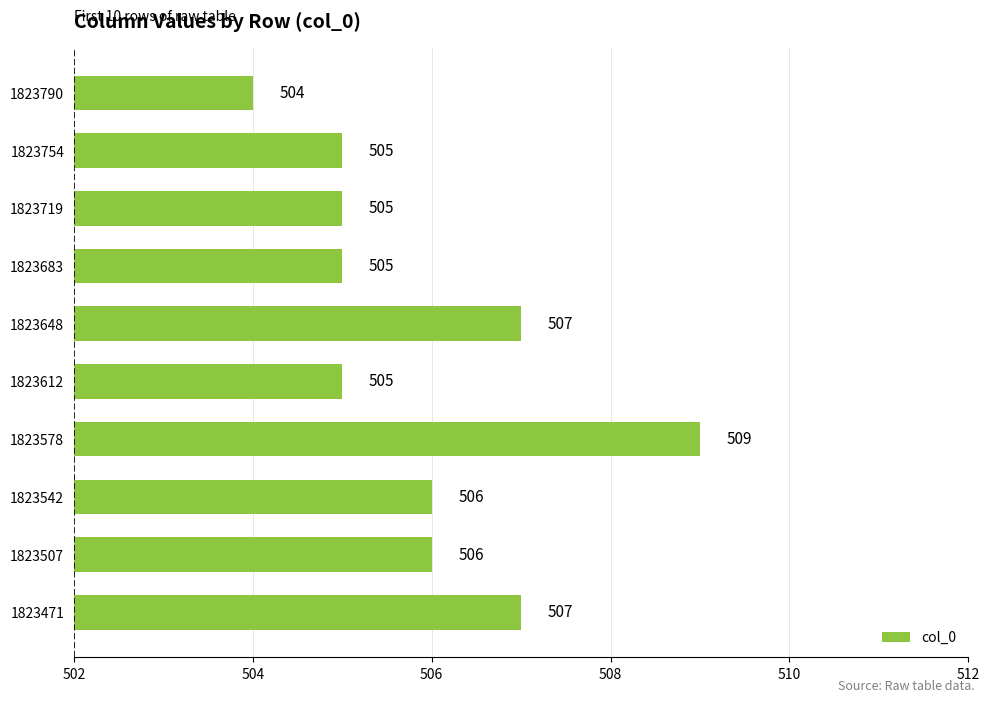

How many values are between 505 and 507?

8